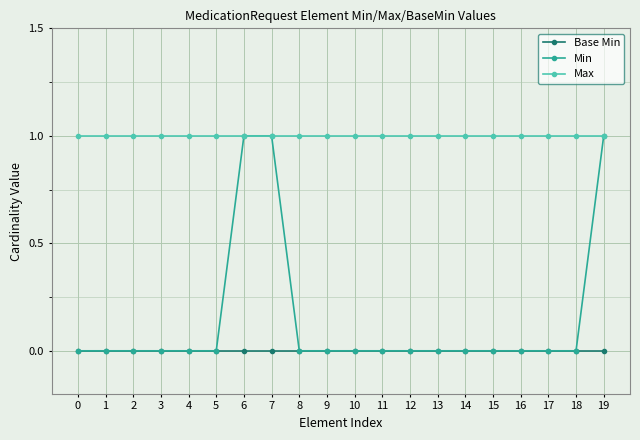

Which series has the largest range (max minus min)?

Min